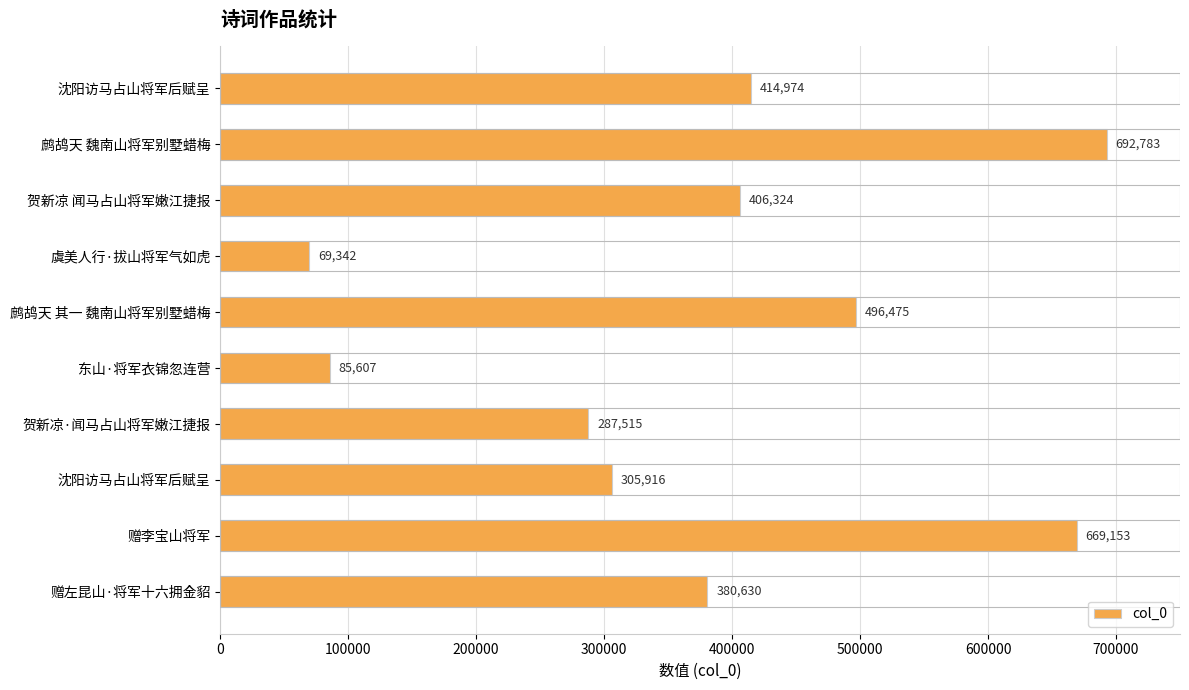

What is the greatest value displayed?

692783